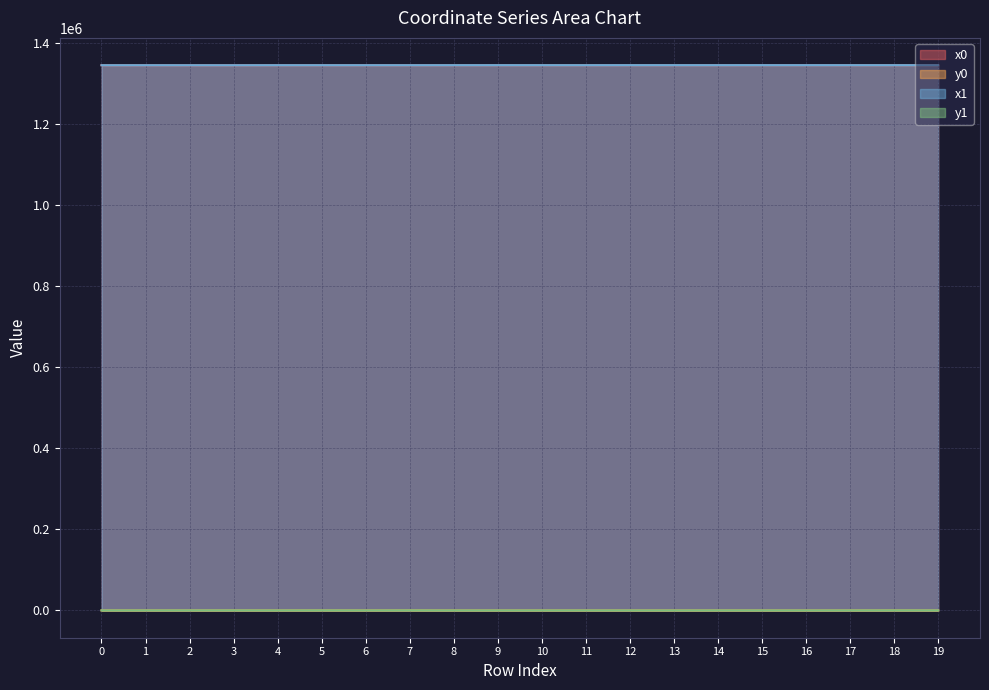

At how many categories does at least one series exceed 517429?

20